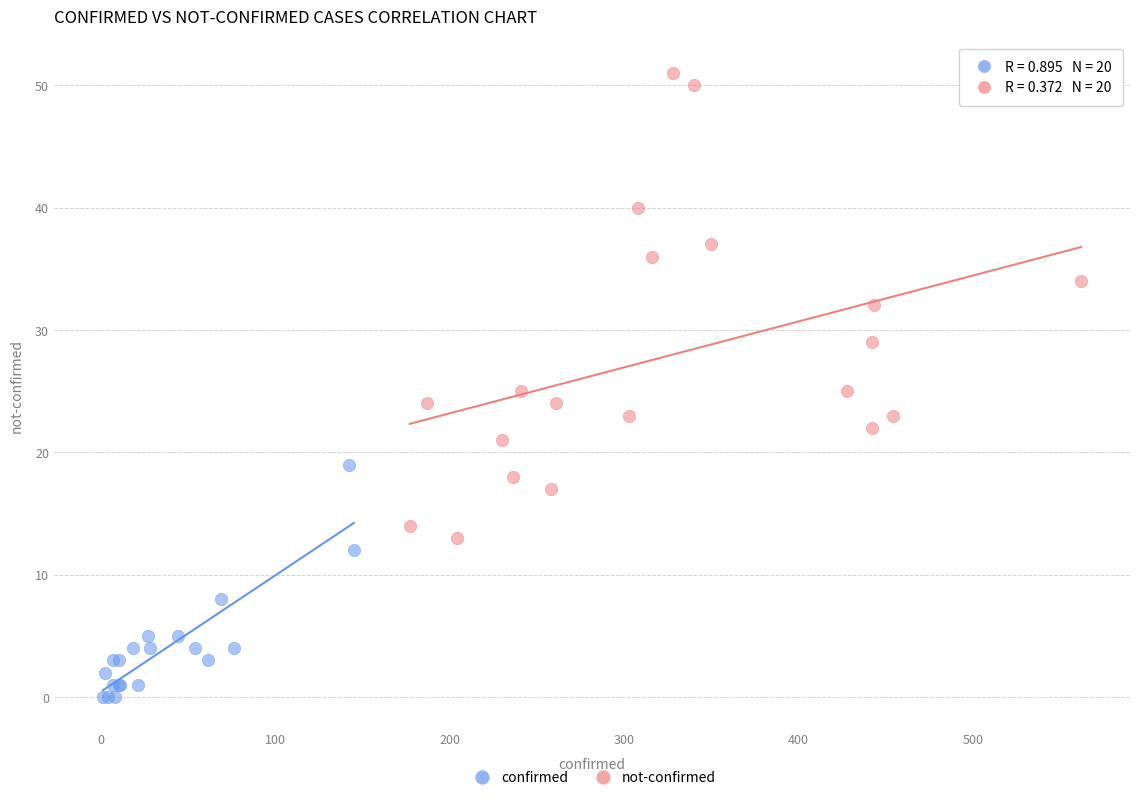

Which series reaches the minimum Y coordinate?

confirmed